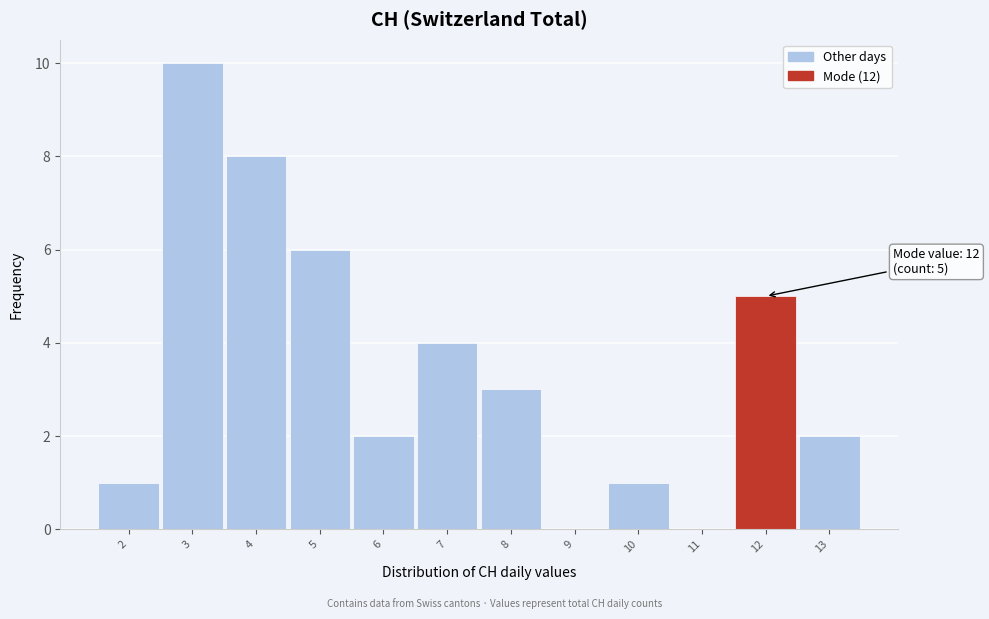

Which range on the x-axis has the tallest bar?

2.5 to 3.5